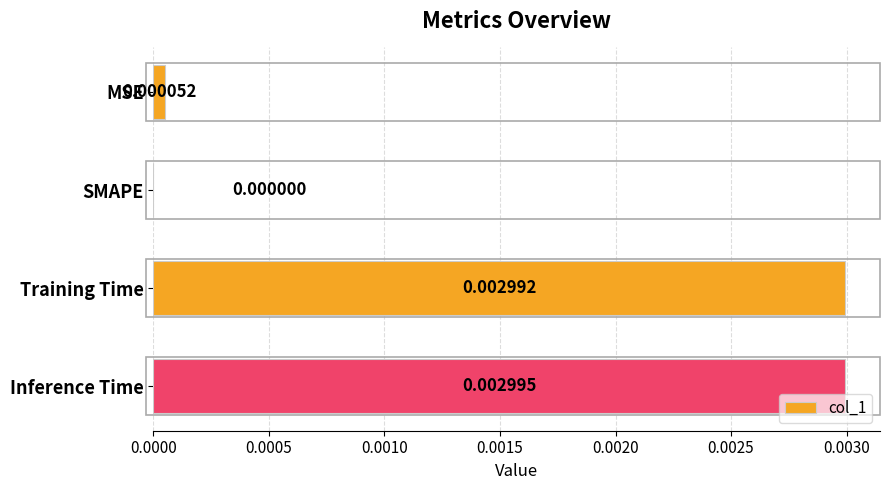

Where is the data nearest to the value 0?

SMAPE